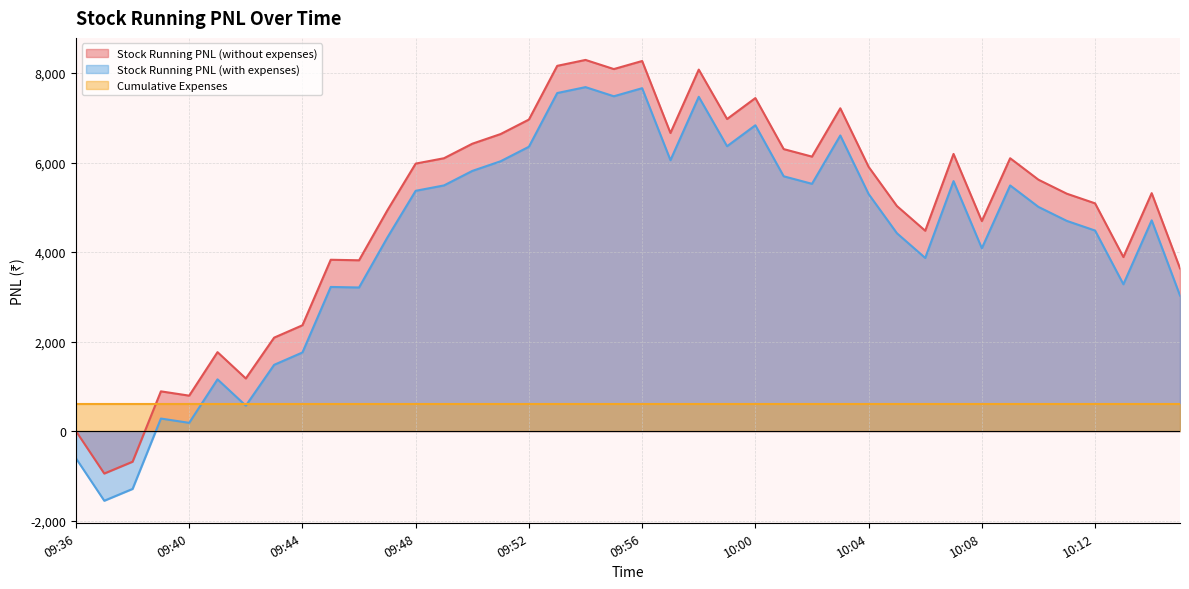

What position from the right is 09:37?

39